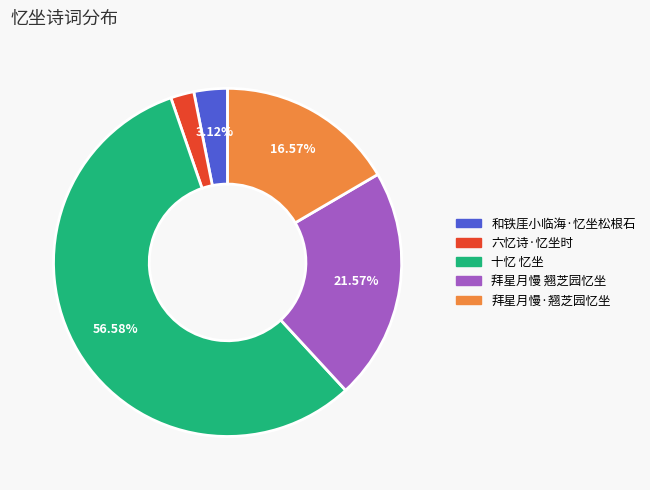

True or false: 拜星月慢·翘芝园忆坐 accounts for 11% of the total.

False